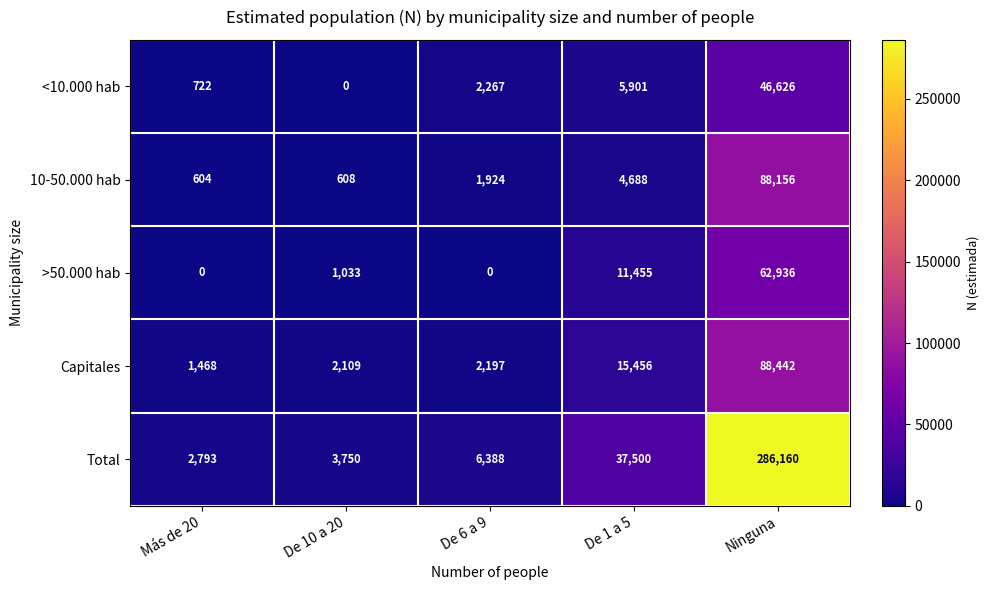

At De 1 a 5, list the series in order from largest to smallest.

Total, Capitales, >50.000 hab, <10.000 hab, 10-50.000 hab